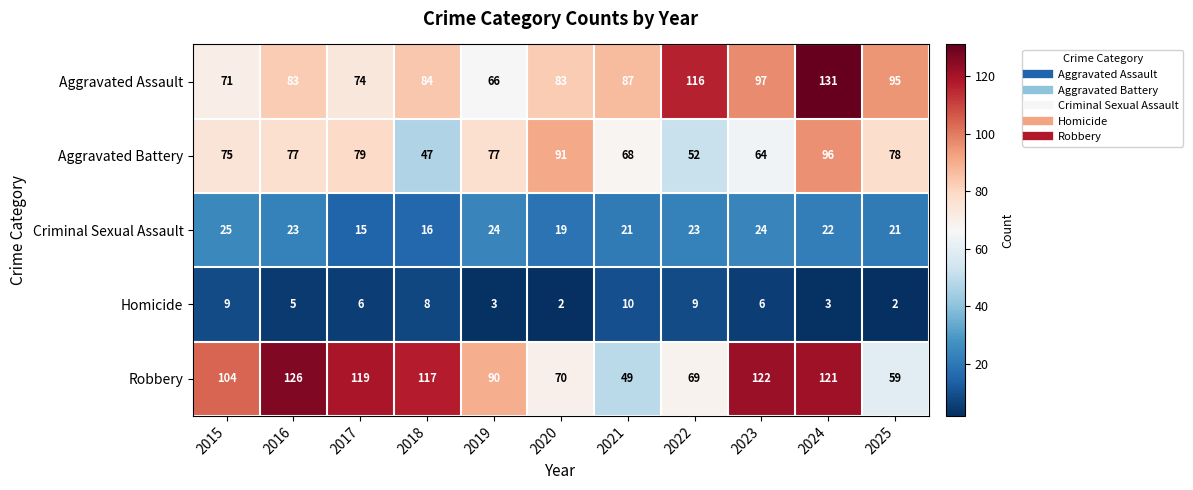

Which category has the lowest value in the Robbery series?

2021